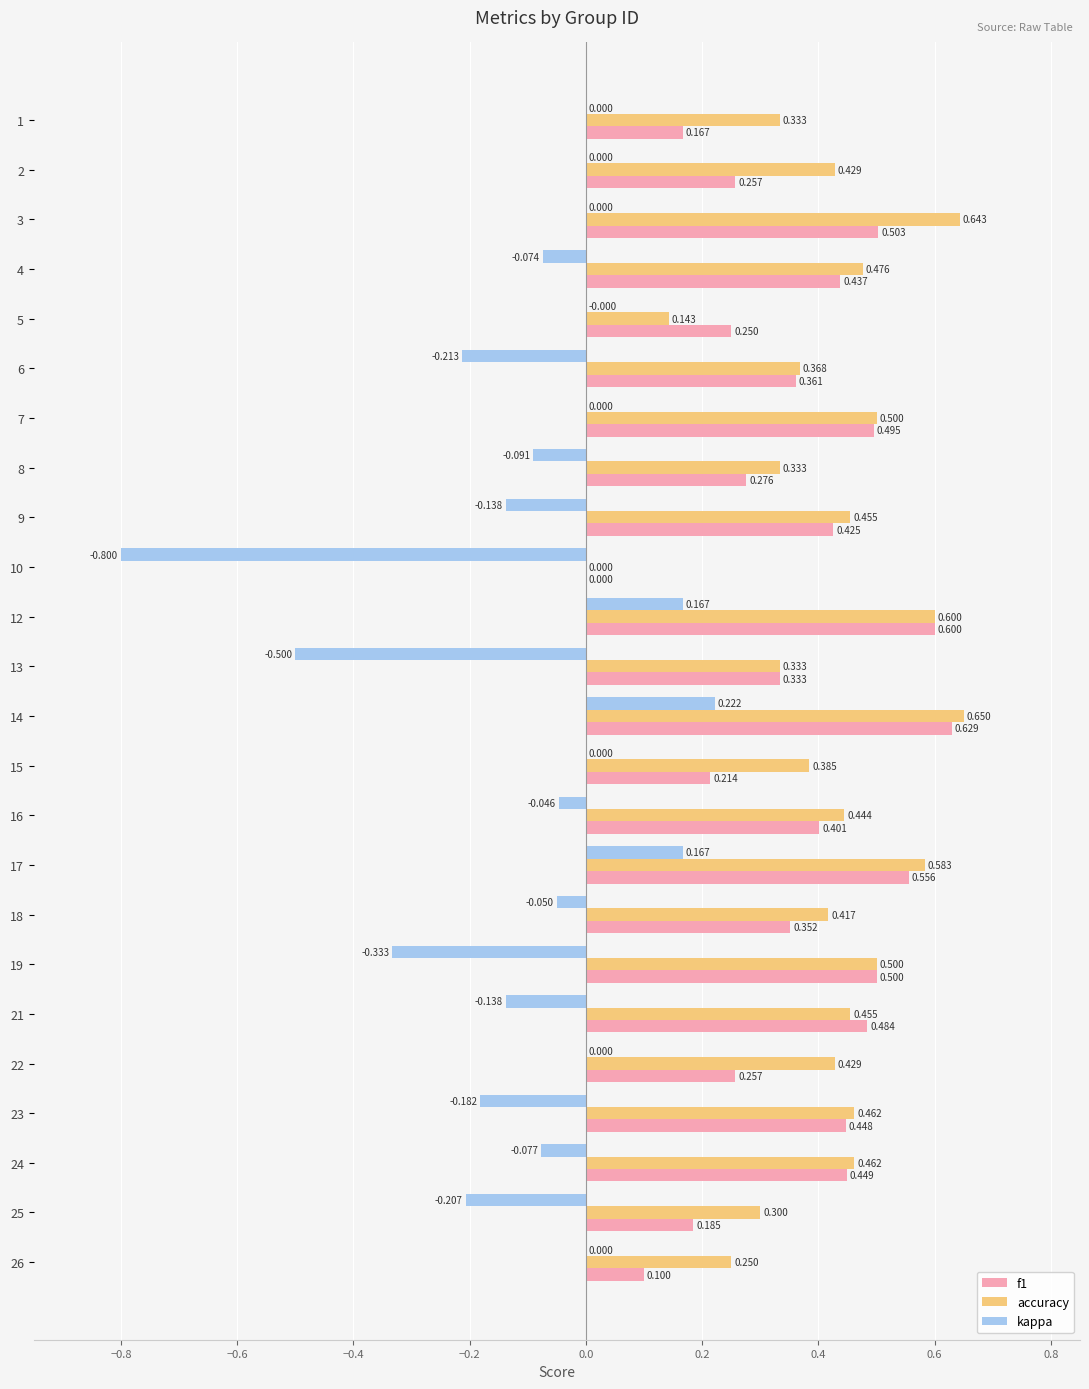

How many values in the f1 series exceed 0?

23